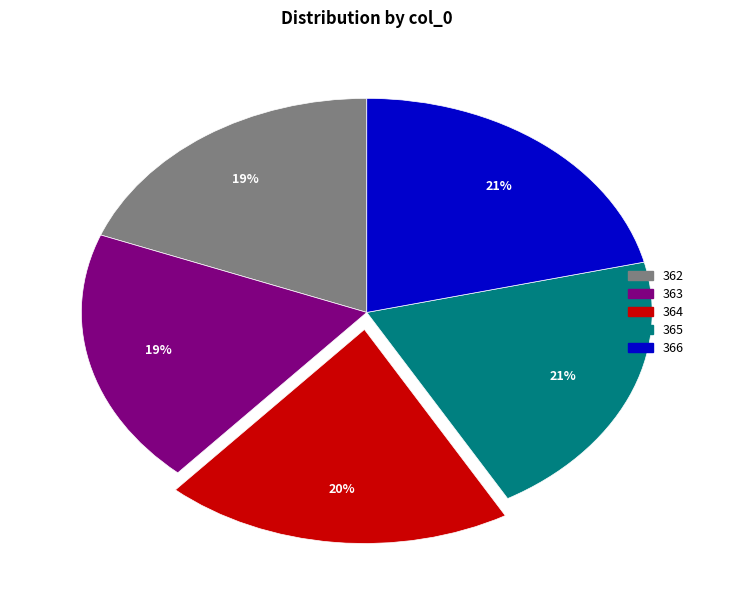

To the nearest percent, what is the average slice percentage?

20%